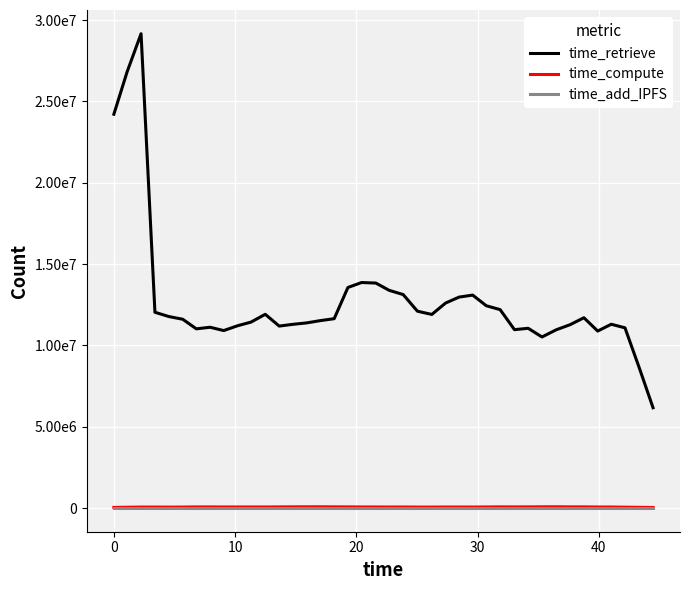

Reading left to right, list all the values displayed in this chart.

time_retrieve: 24214747.8	26822787.4	29166387.4	12037015.4	11774608.0	11606784.8	11018411.4	11115157.8	10911352.2	11208657.0	11433059.0	11911863.2	11187455.4	11296574.4	11382644.8	11524991.4	11641408.8	13560253.2	13866375.8	13832891.6	13385072.2	13125679.6	12102509.0	11903617.6	12604380.4	12969367.0	13092175.0	12438815.0	12199244.8	10967441.0	11051829.2	10517192.4	10955951.4	11277424.4	11700605.2	10881308.8	11300227.0	11080123.0	8686578.2	6166954.8
time_compute: 36302.4	46713.0	58154.8	57878.2	54149.6	58926.6	65798.8	65938.8	63302.0	63014.2	63975.0	62430.8	67779.0	72126.4	72872.4	74502.4	69567.2	67971.8	63723.4	62652.8	59607.0	61728.6	56371.6	56616.8	59585.2	60496.8	58202.8	63717.4	69465.0	66781.0	68568.4	72573.8	75701.2	69159.2	69131.8	62211.0	59898.4	51207.8	41482.4	31758.0
time_add_IPFS: 0.0	0.0	0.0	0.0	0.0	0.0	0.0	0.0	0.0	0.0	0.0	0.0	0.0	0.0	0.0	0.0	0.0	0.0	0.0	0.0	0.0	0.0	0.0	0.0	0.0	0.0	0.0	0.0	0.0	0.0	0.0	0.0	0.0	0.0	0.0	0.0	0.0	0.0	0.0	0.0